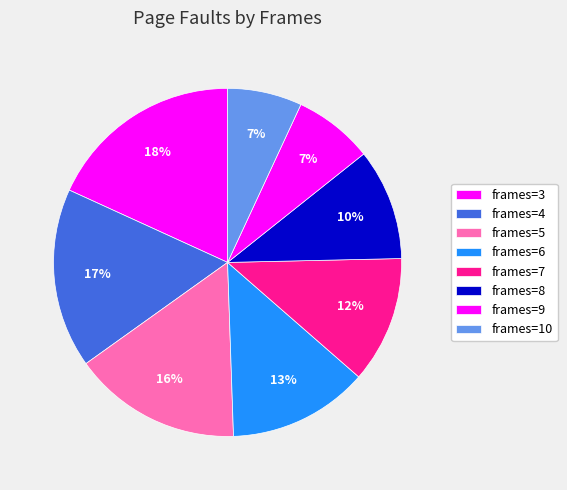

How many slices are in this pie chart?

8